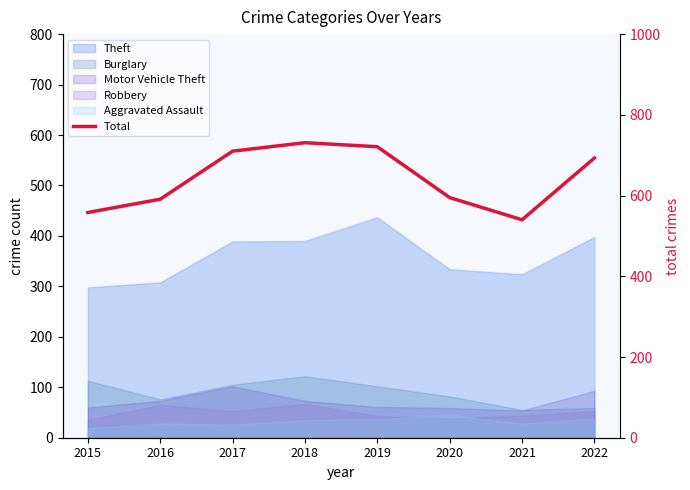

Count the number of values greater than 693.

3